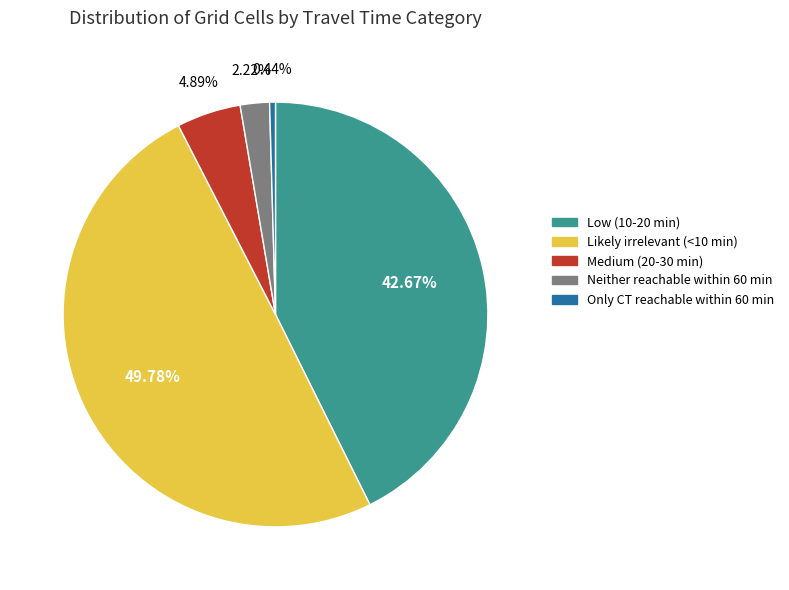

Between Only CT reachable within 60 min and Neither reachable within 60 min, which is larger?

Neither reachable within 60 min